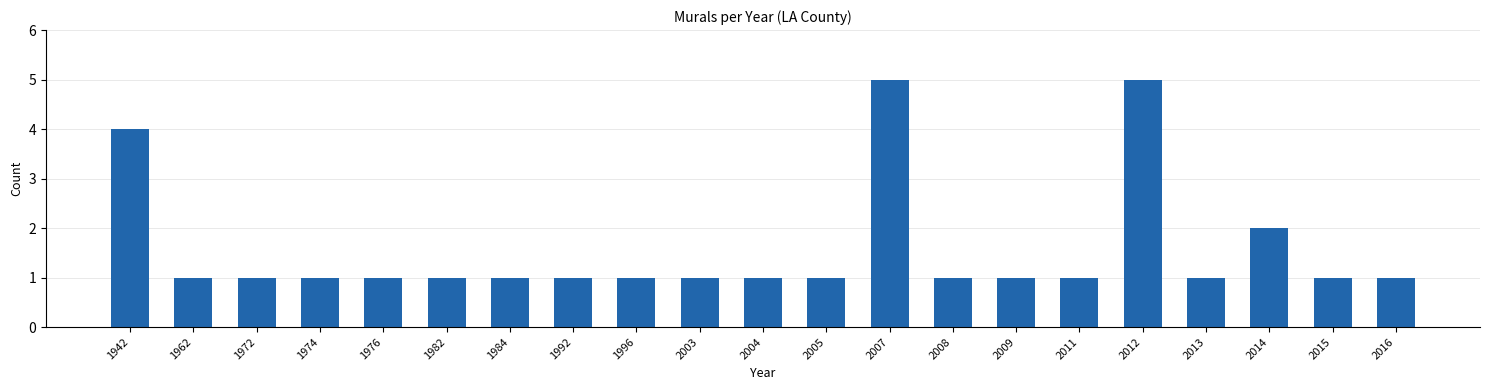

Reading left to right, transcribe all the data shown in this chart.

1942=4	1962=1	1972=1	1974=1	1976=1	1982=1	1984=1	1992=1	1996=1	2003=1	2004=1	2005=1	2007=5	2008=1	2009=1	2011=1	2012=5	2013=1	2014=2	2015=1	2016=1